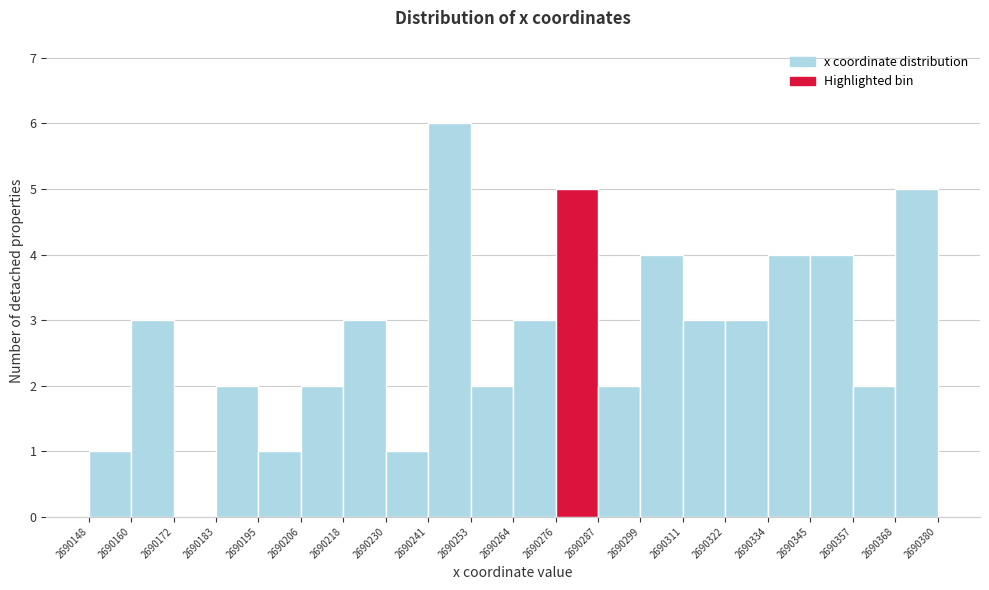

Over which range of the x-axis is the bar tallest?

2690241 to 2690253